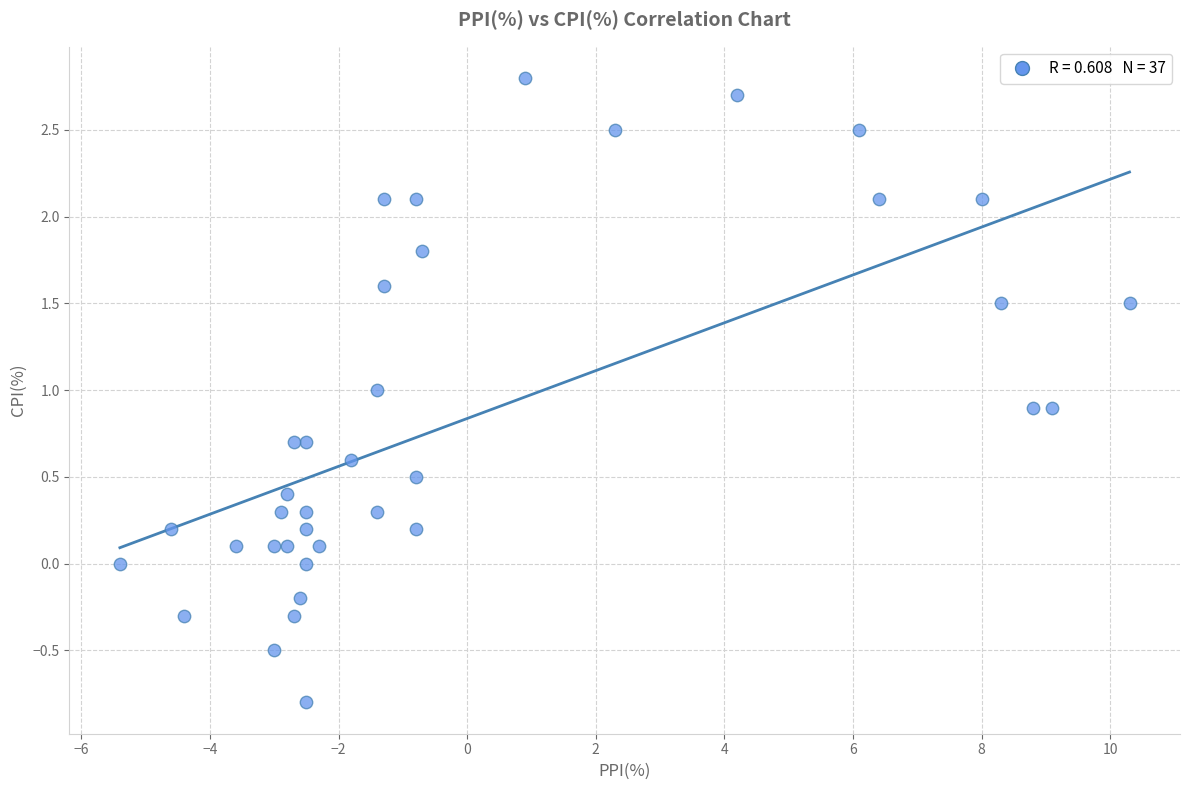

What is the range of X values (max minus min)?

15.7